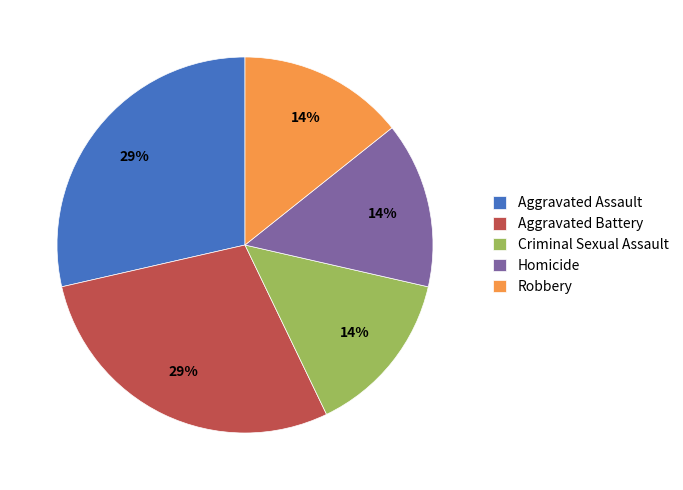

How many segments does this pie chart have?

5